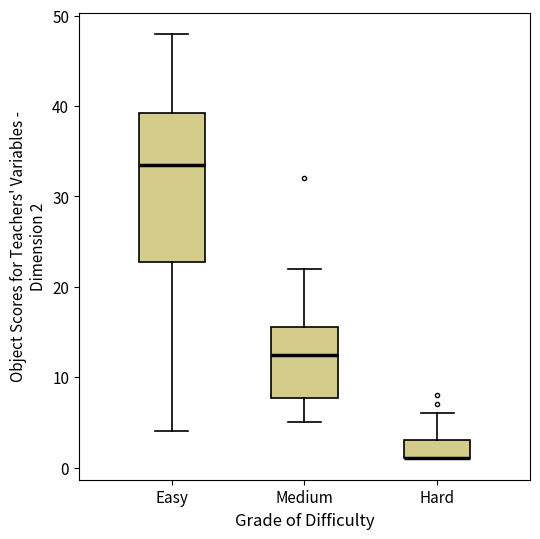

Which box is the tallest, from its lower edge to its upper edge?

Easy